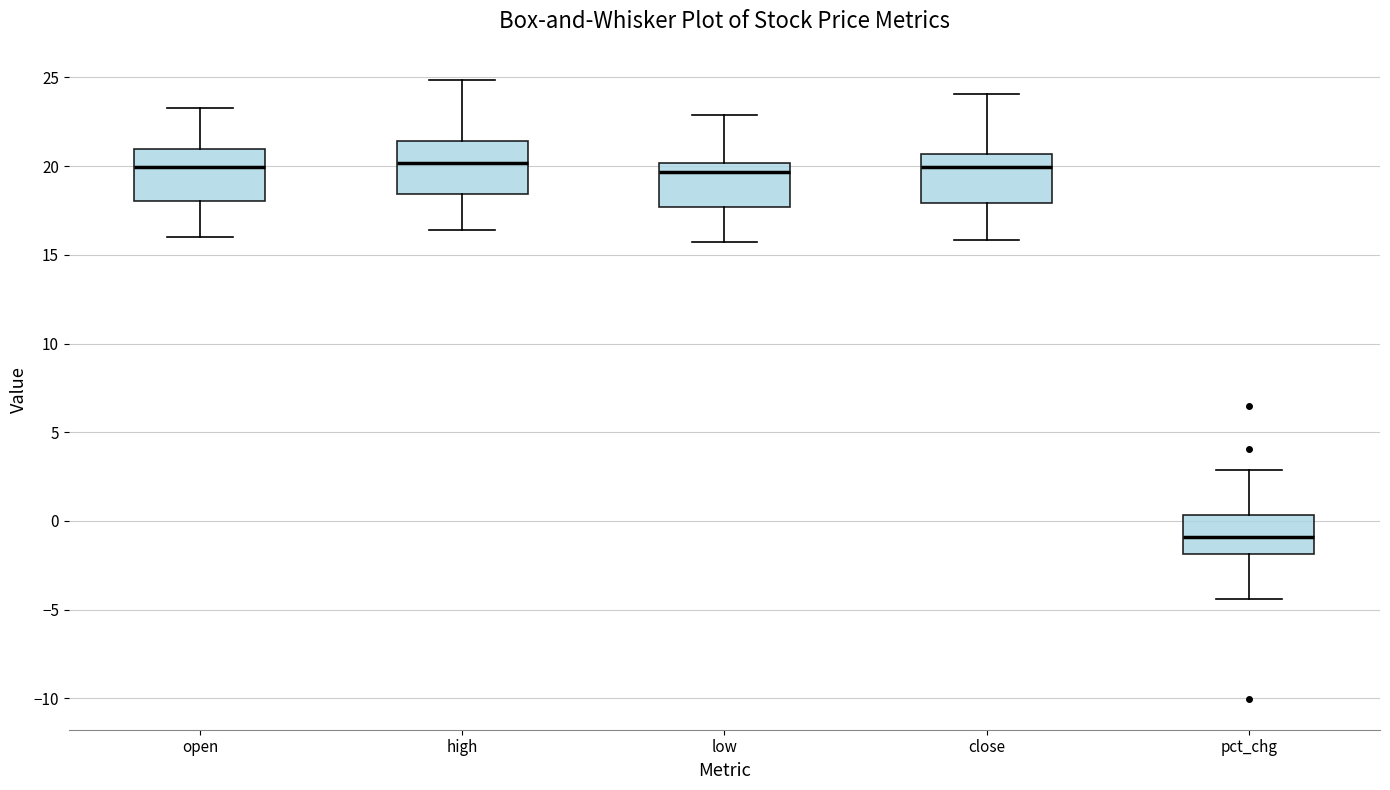

Reading left to right, read every box against the y-axis: the position of its median line, the range the box covers, and the ends of its whiskers. The values are not printed on the chart, so give them approximately, as read against the axis.

open: median 20.0, box 18.0 to 21.0, whiskers 16.0 to 23.5
high: median 20.0, box 18.5 to 21.5, whiskers 16.5 to 25.0
low: median 19.5, box 17.5 to 20.0, whiskers 15.5 to 23.0
close: median 20.0, box 18.0 to 20.5, whiskers 16.0 to 24.0
pct_chg: median -1.0, box -2.0 to 0.5, whiskers -4.5 to 3.0